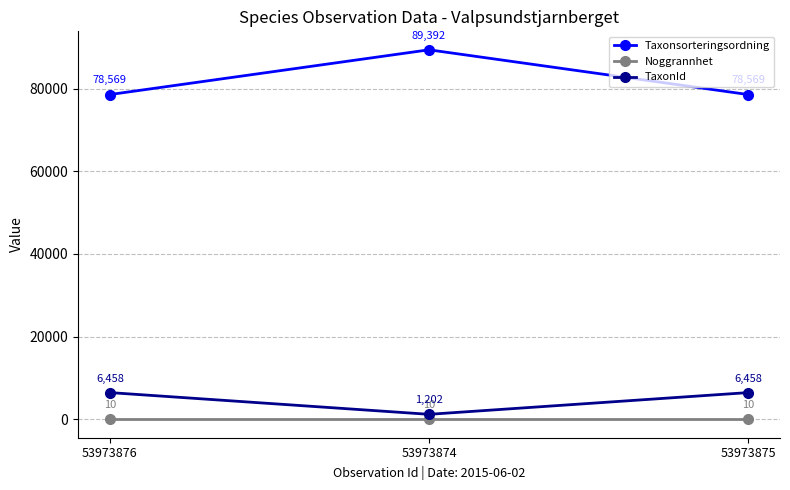

What is the sum of all Noggrannhet values?

30